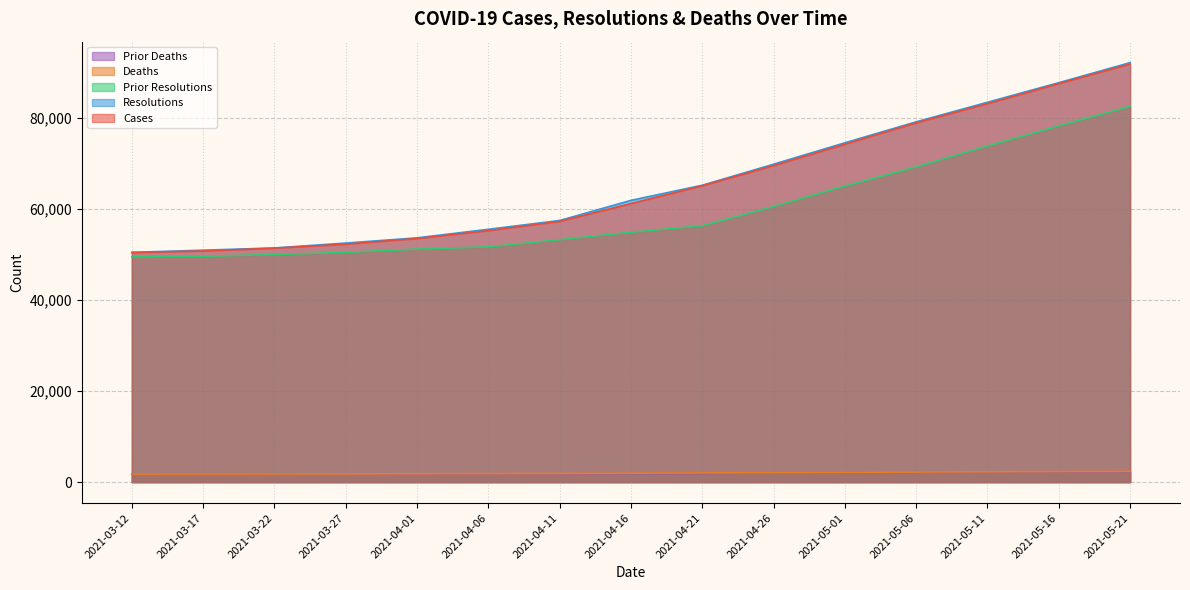

True or false: deaths and resolutions cross at least once.

False